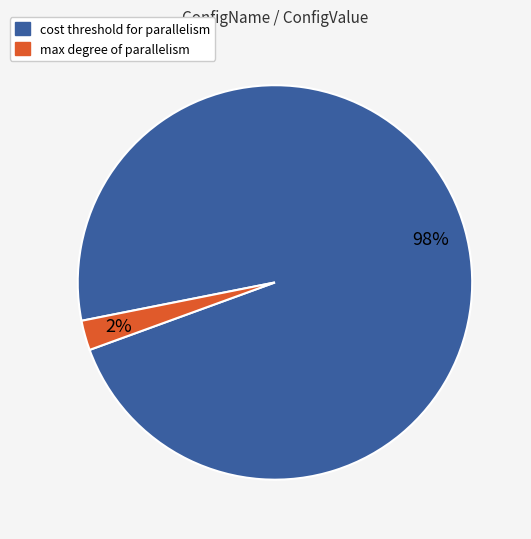

To the nearest percent, what is the average slice percentage?

50%